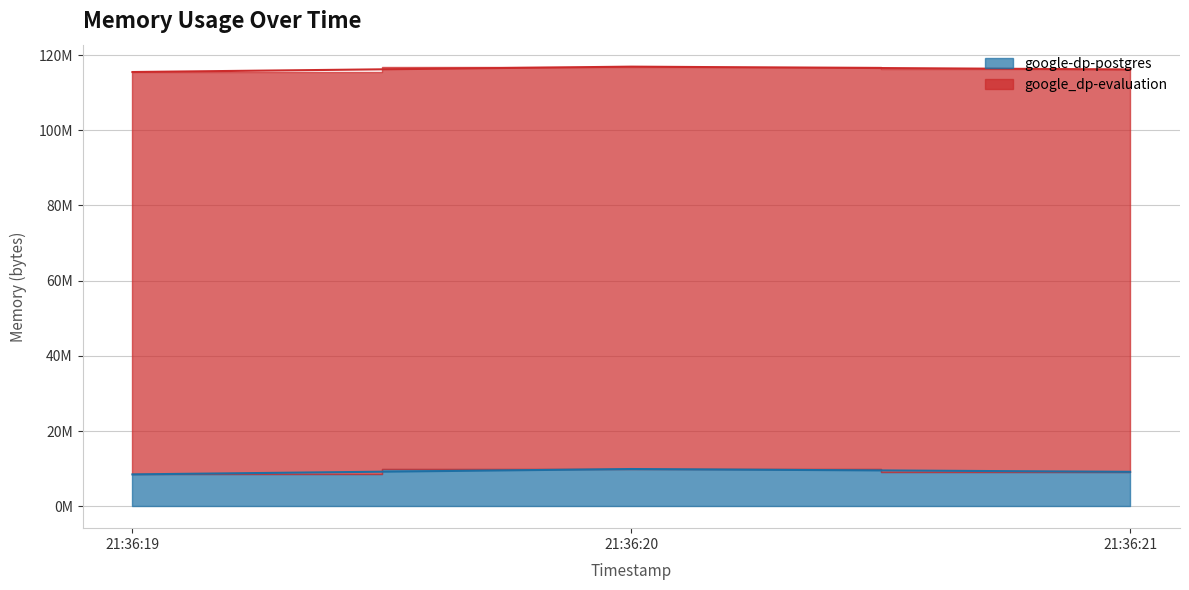

What is the change in value from 21:36:19 to 21:36:20?

+1429504